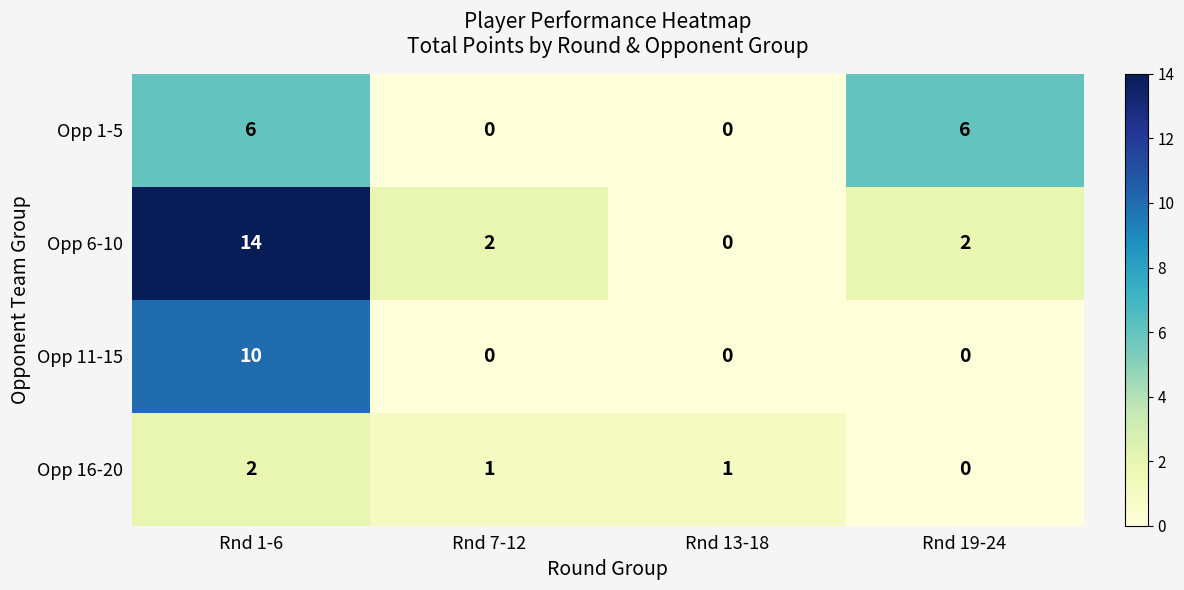

Reading left to right, extract all data points from this chart.

Opp 1-5: 6	0	0	6
Opp 6-10: 14	2	0	2
Opp 11-15: 10	0	0	0
Opp 16-20: 2	1	1	0